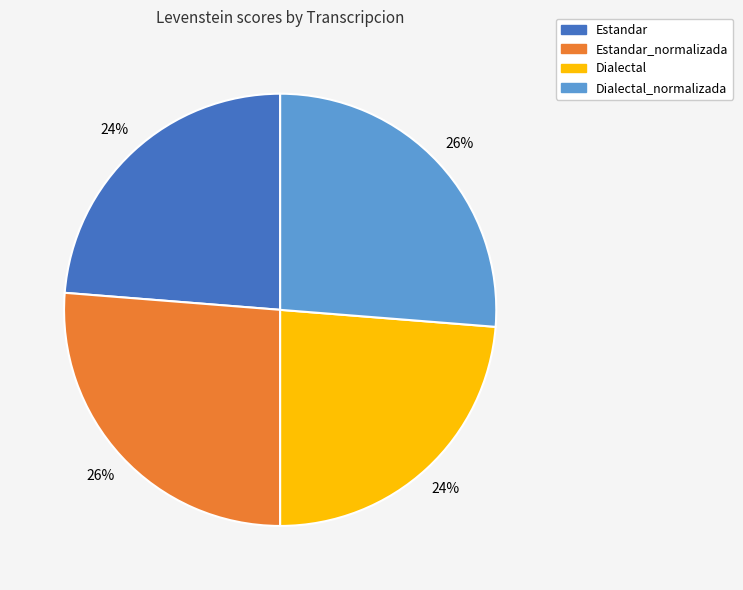

Is there a majority slice in this chart?

No